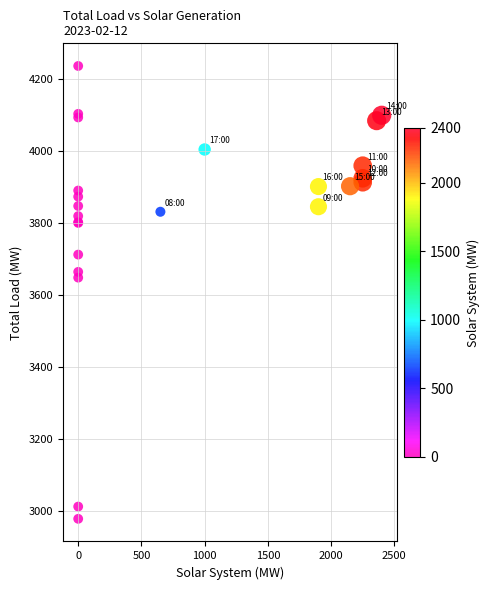

What Y value in the scatter plot is closest to 3608?

3649